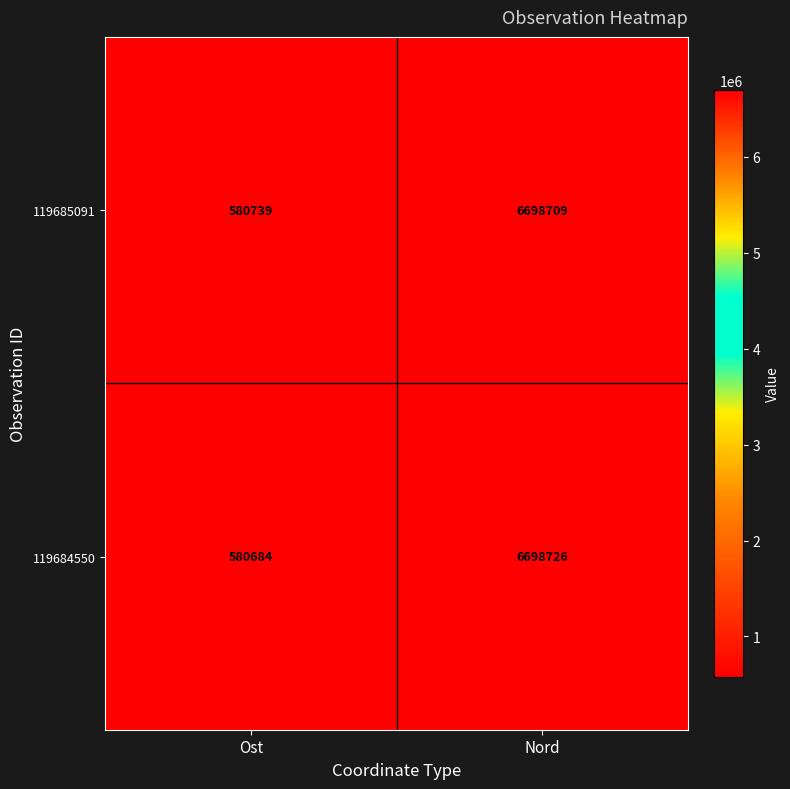

What is the difference between the 119684550 values at Ost and Nord?

6118042